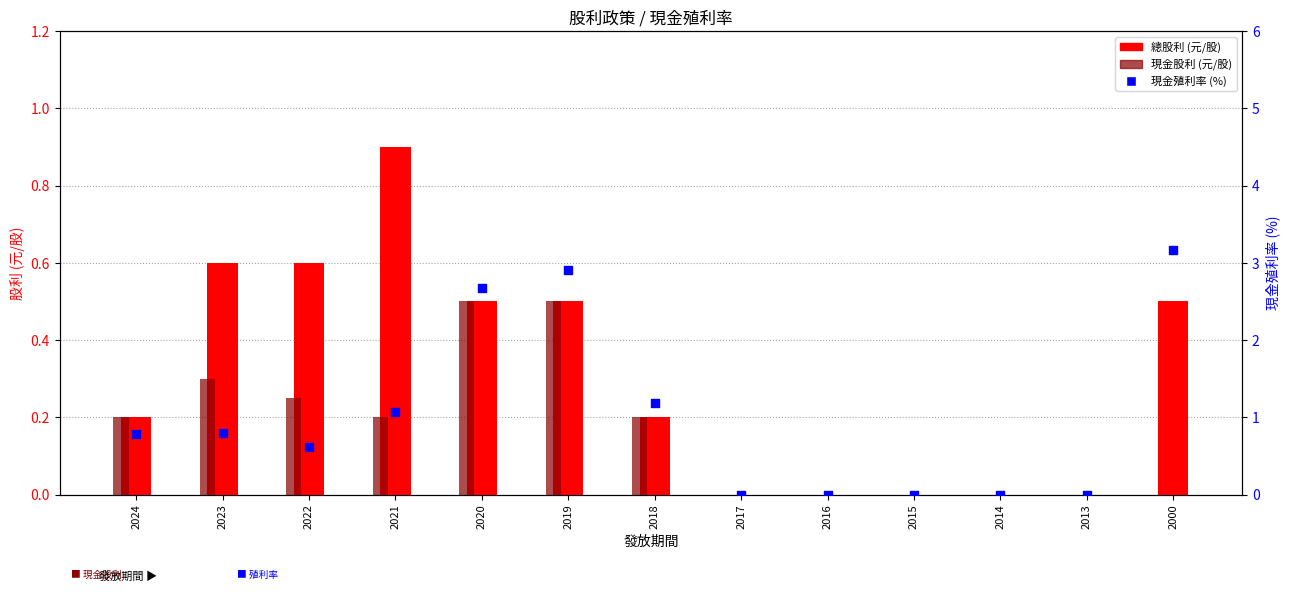

At how many categories does at least one series exceed 1?

5